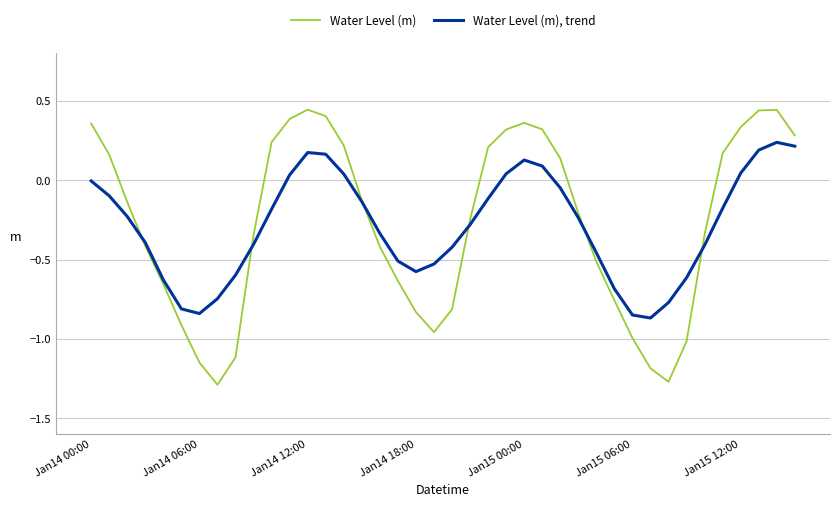

Which series has the widest spread of values?

Water Level (m)